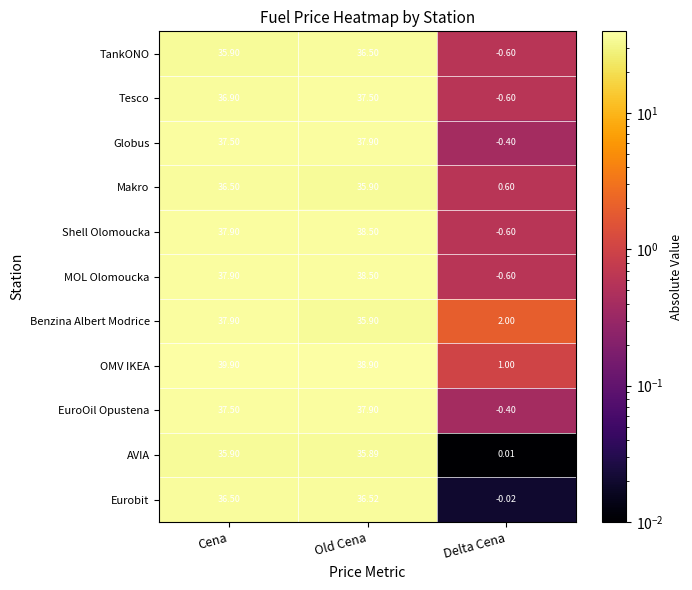

Which series changed the most between Cena and Old Cena?

Benzina Albert Modrice